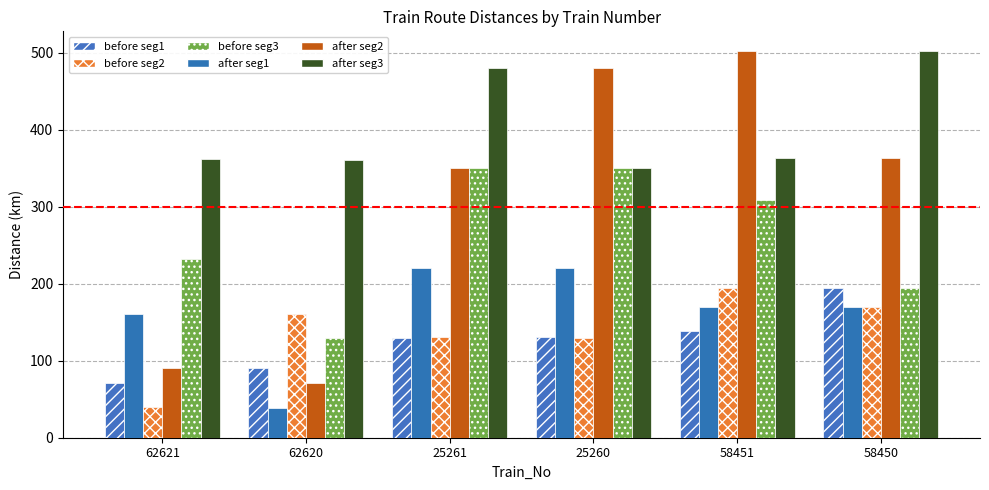

Is it true that after seg2 equals 172 at 58451?

False